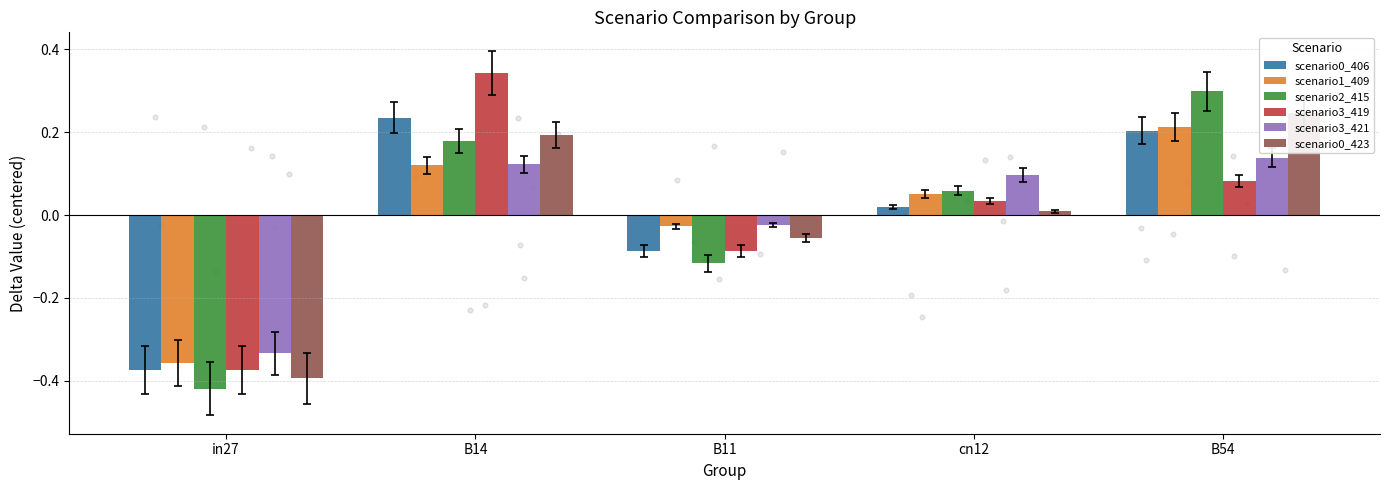

Which series has the largest total across all categories?

scenario1_409